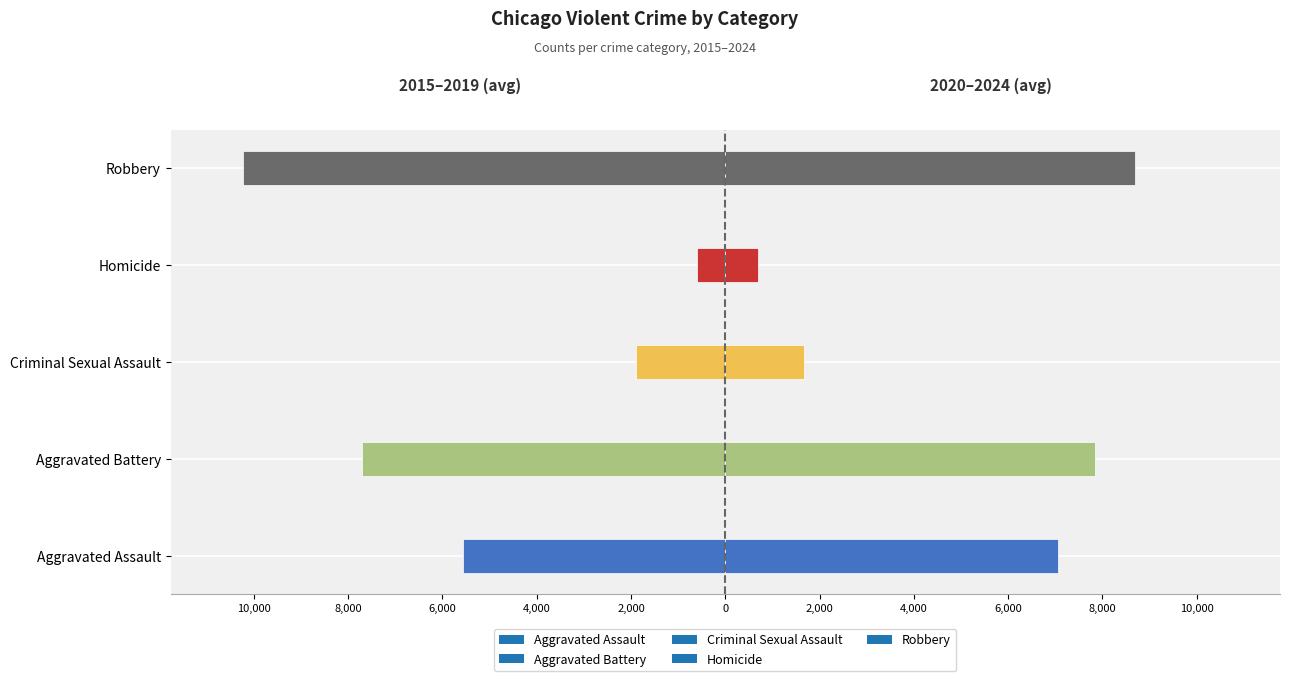

Are the bars grouped side by side (vs. stacked)?

Yes